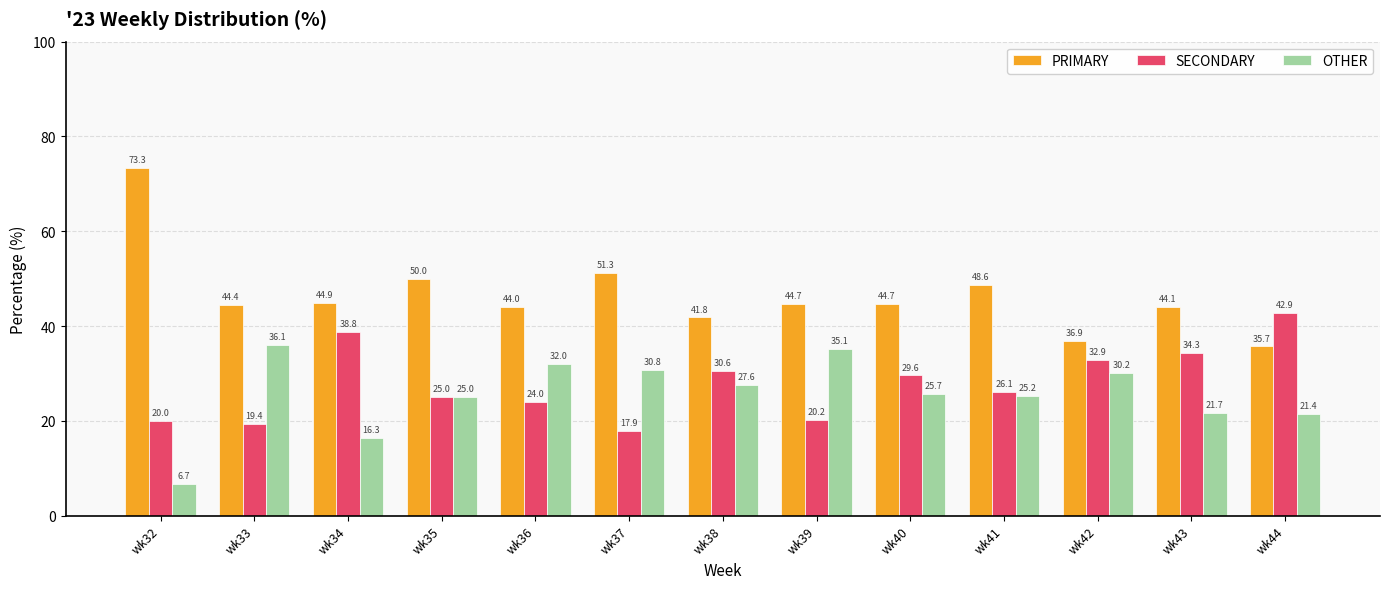

Where does the OTHER series first go above 25?

wk33